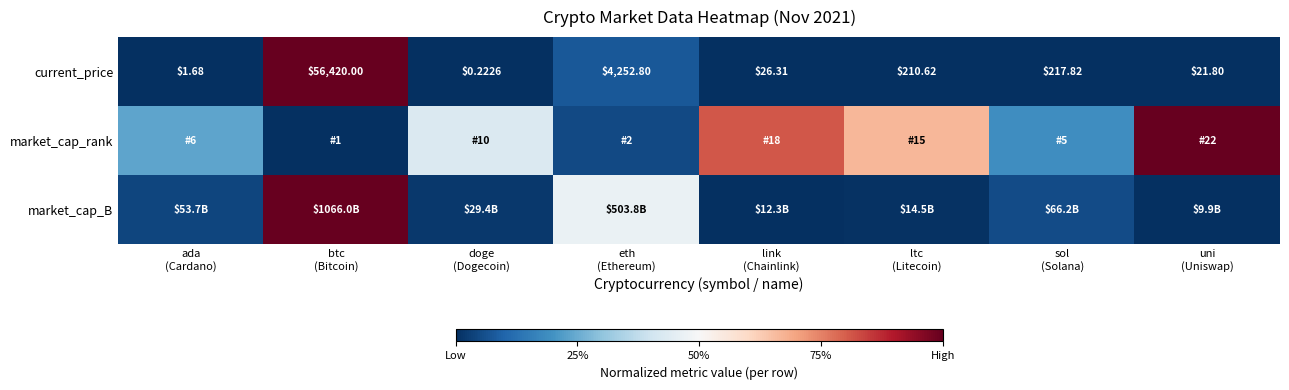

How many data points in current_price are less than 210?

4